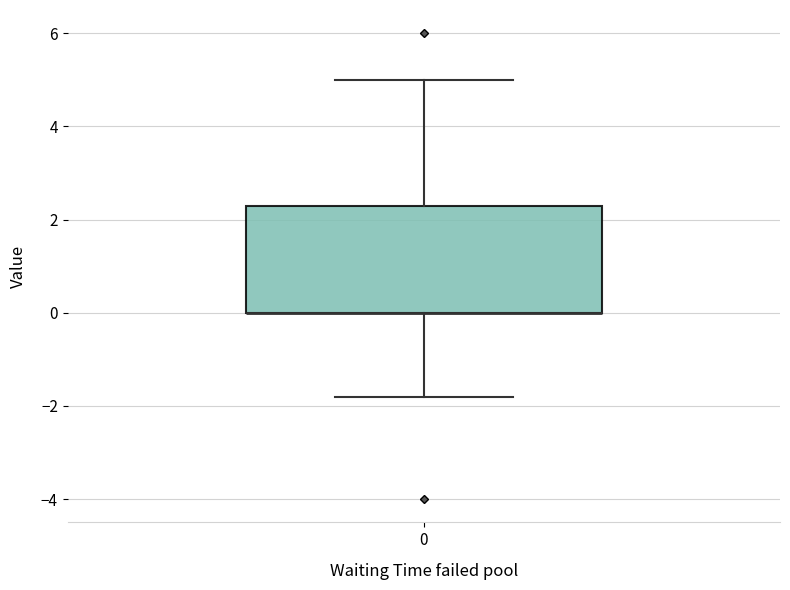

Read this box plot against the y-axis: the position of the median line, the range covered by the box, and the ends of both whiskers. The values are not printed on the chart, so give them approximately, as read against the axis.

median 0.0 (drawn on the box's lower edge), box 0.0 to 2.4, whiskers -1.8 to 5.0